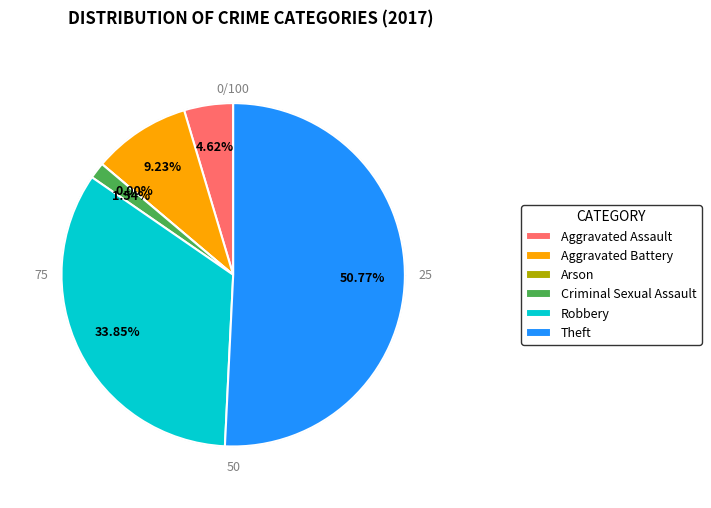

To the nearest percent, what is the combined percentage of Aggravated Assault and Robbery?

38%